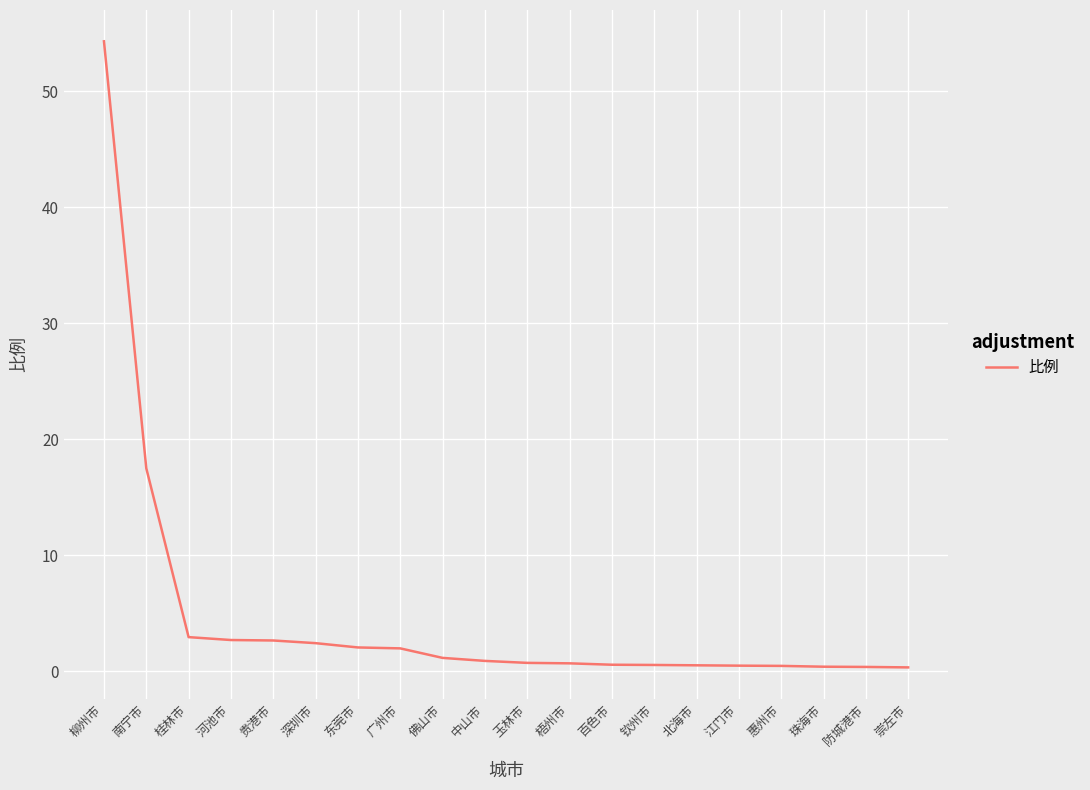

What is the maximum value shown in the chart?

54.3